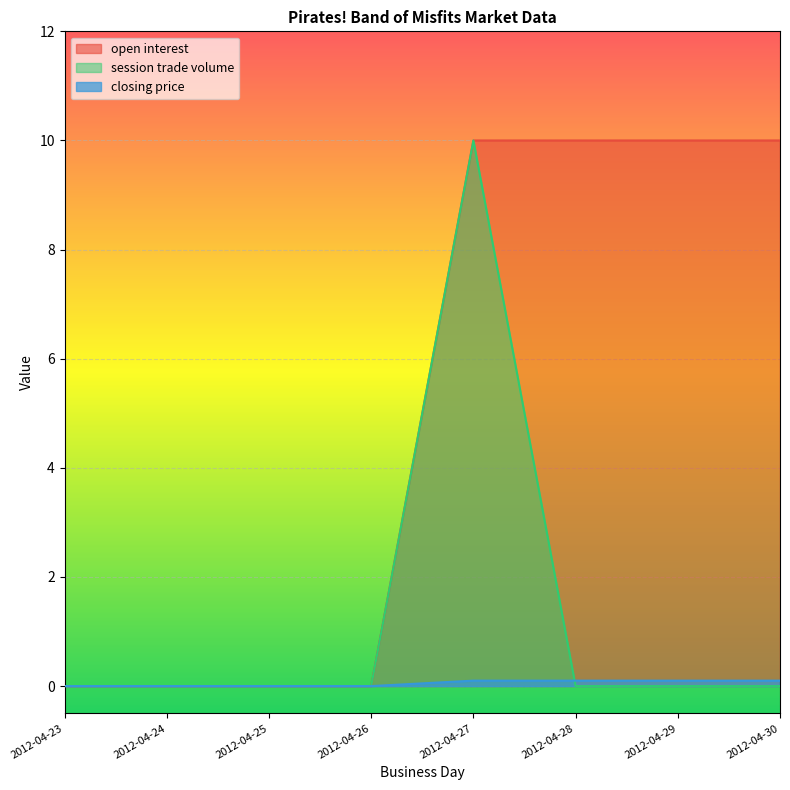

Where is closing price nearest to the value 0?

2012-04-23